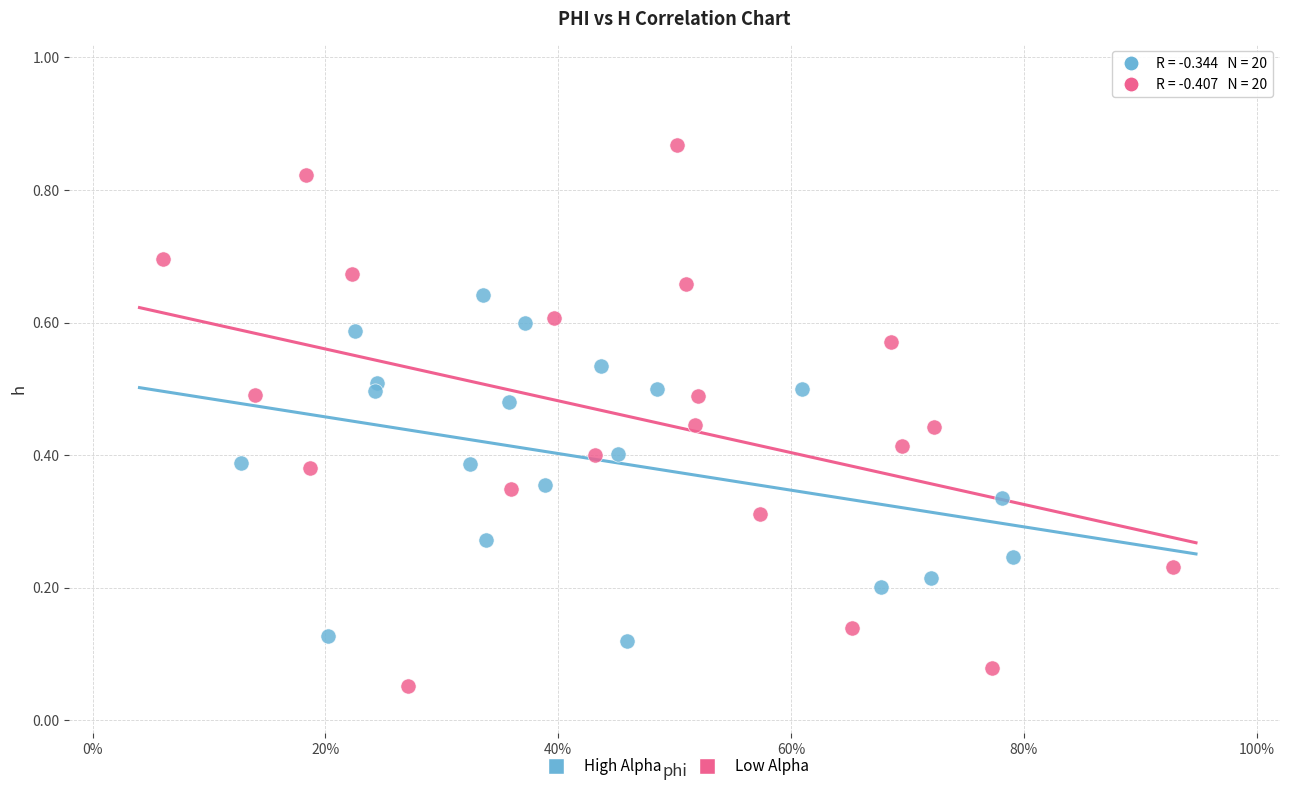

Which series has the widest spread of Y values?

Low Alpha